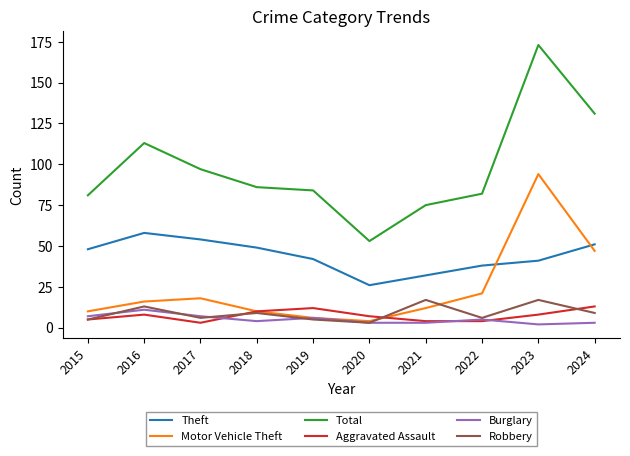

Which series has the largest total across all categories?

Total